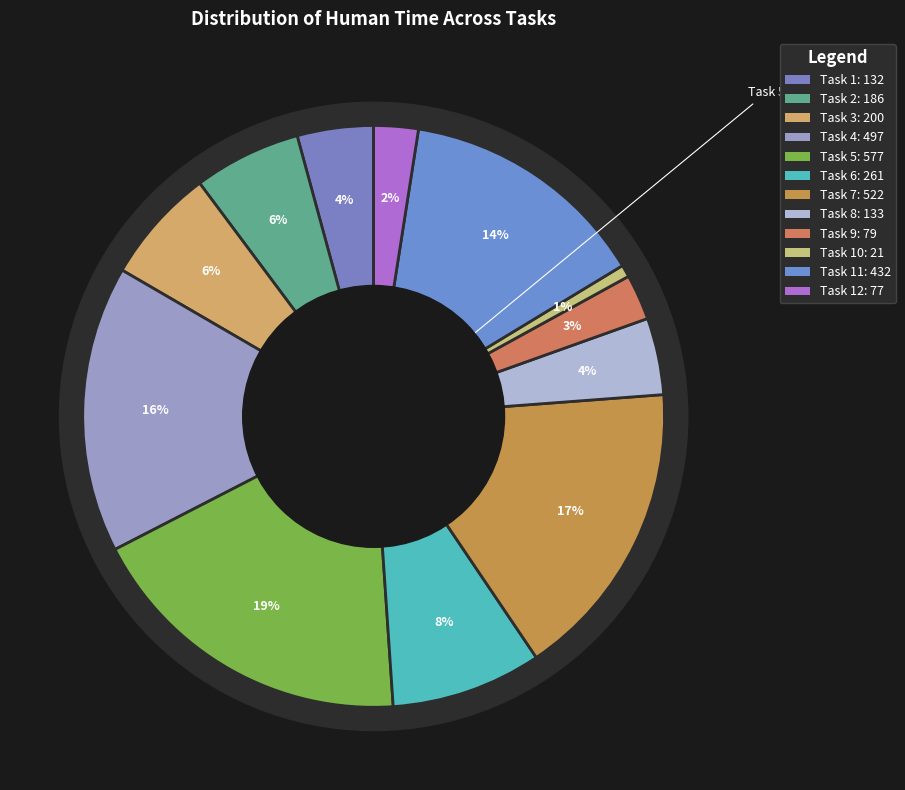

Which has a higher value, Task 8 or Task 9?

Task 8